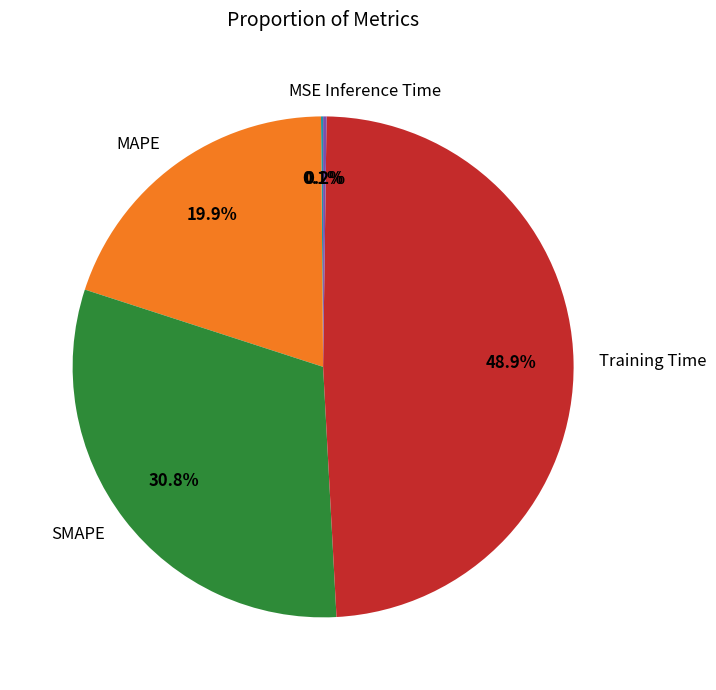

True or false: SMAPE accounts for 31% of the total.

True